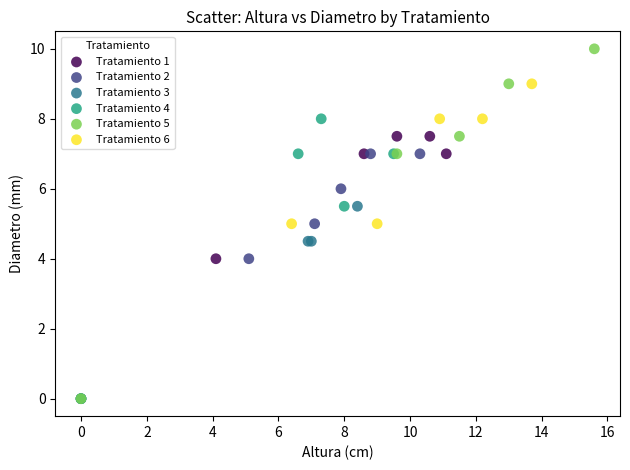

Which series has the widest spread of Y values?

Tratamiento 5